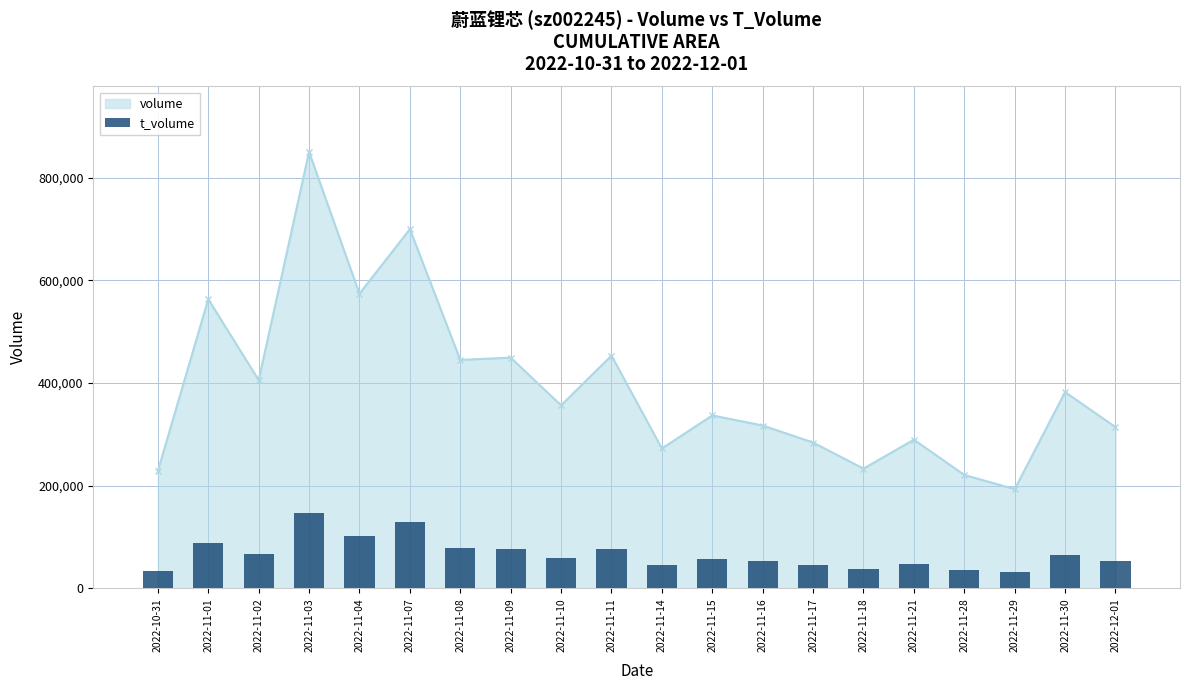

What is the smallest value displayed?

31555